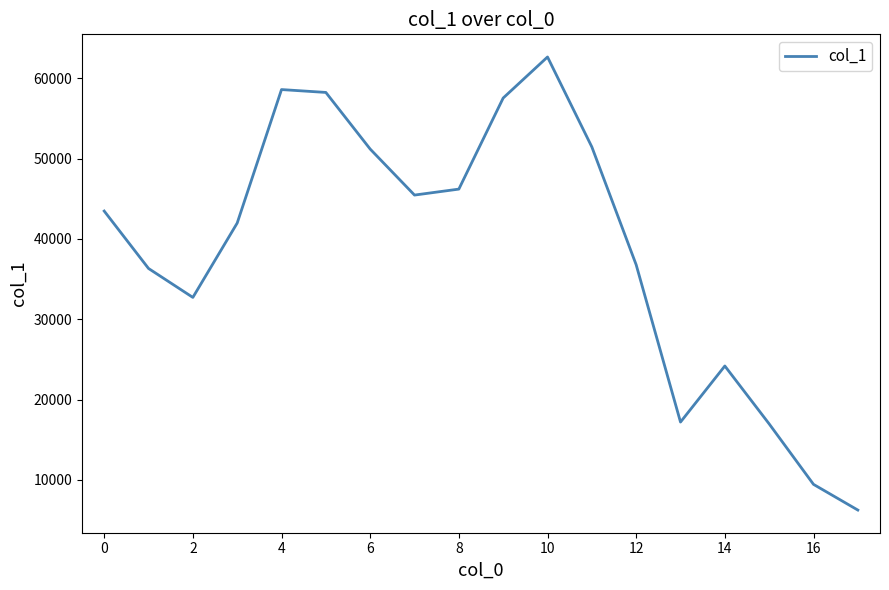

What is the minimum value shown in the chart?

6242